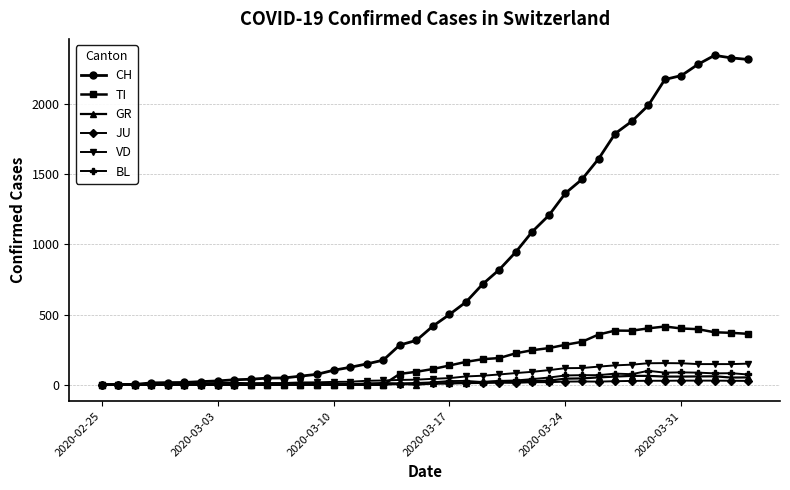

What is the maximum value shown in the chart?

2349